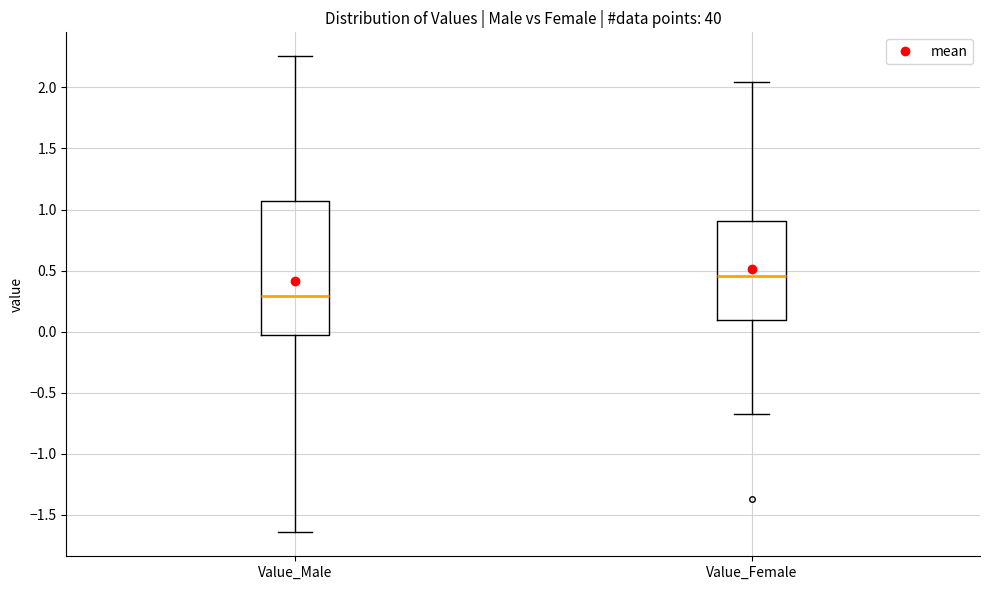

Reading left to right, read every box against the y-axis: the position of its median line, the range the box covers, and the ends of its whiskers. The values are not printed on the chart, so give them approximately, as read against the axis.

Value_Male: median 0.30, box -0.05 to 1.05, whiskers -1.65 to 2.25
Value_Female: median 0.45, box 0.10 to 0.90, whiskers -0.65 to 2.05